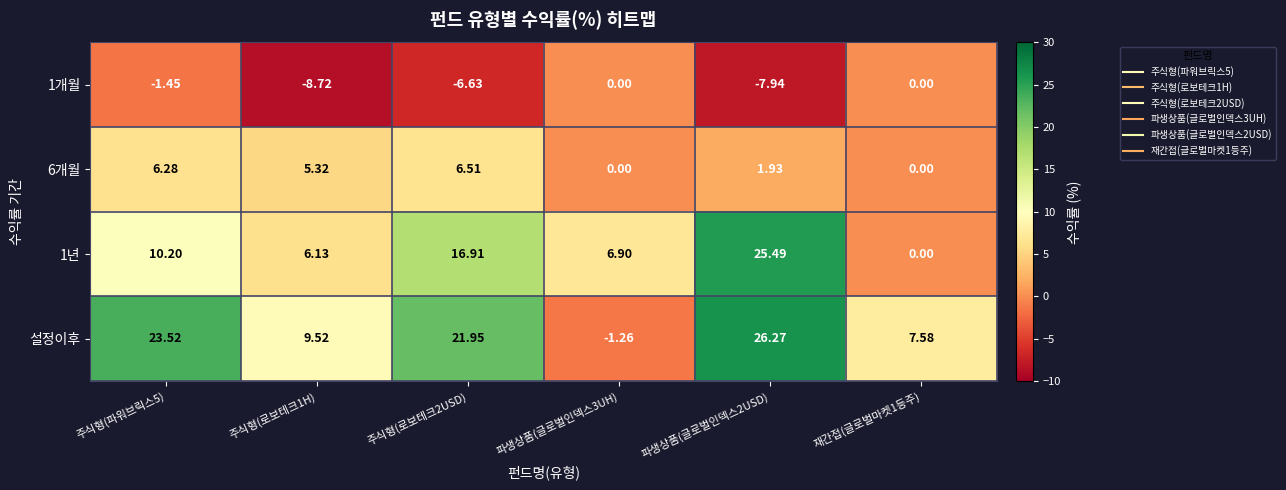

Which series has the largest total across all categories?

설정이후